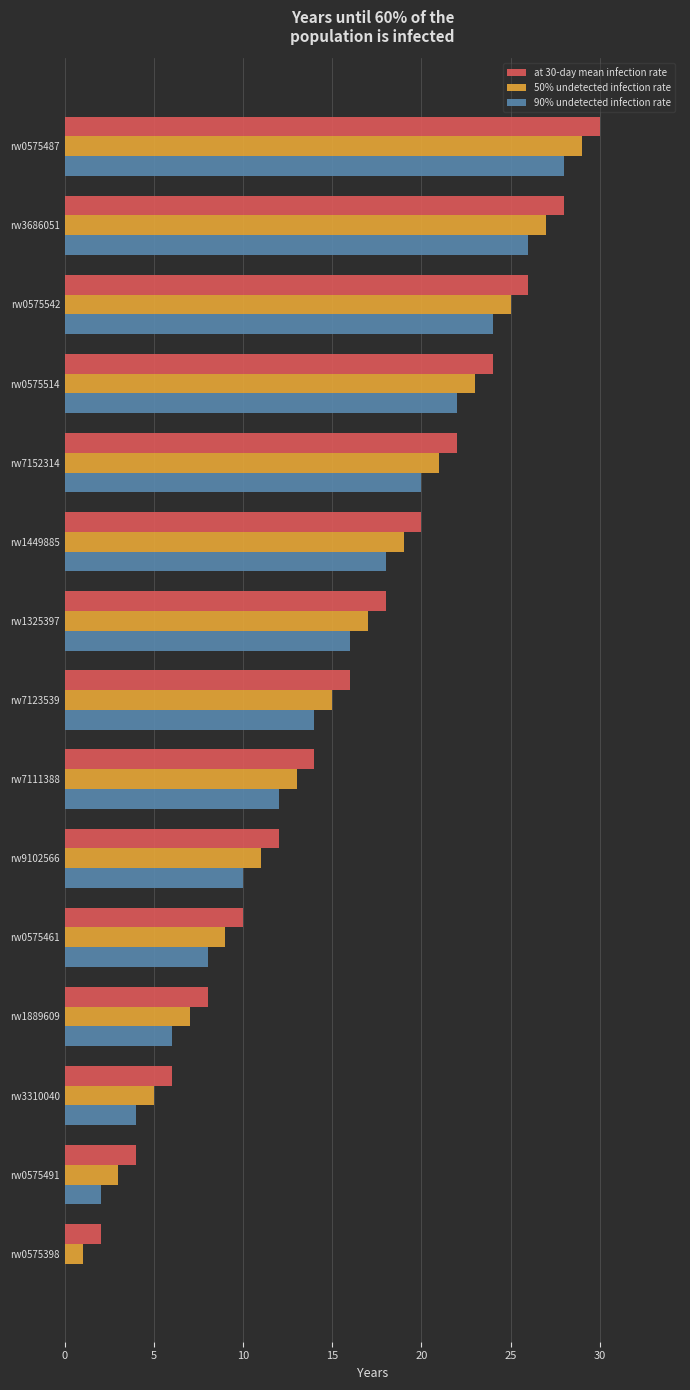

At which label does 90% undetected infection rate reach its peak?

rw0575487